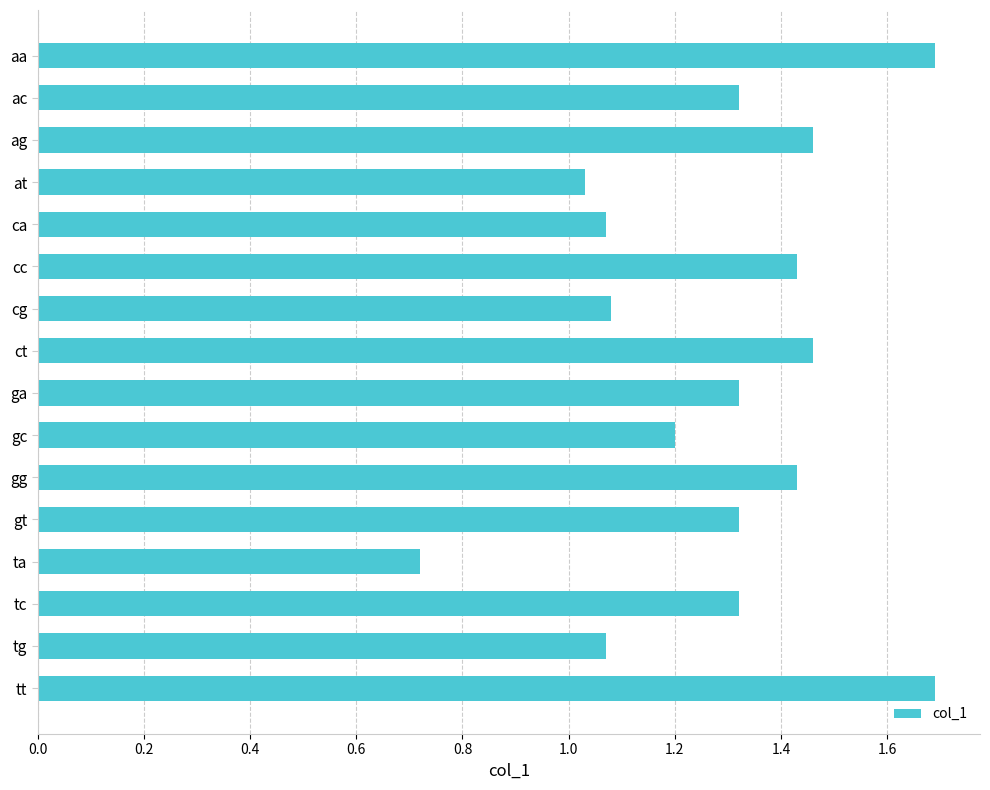

How many bars are there in total?

16